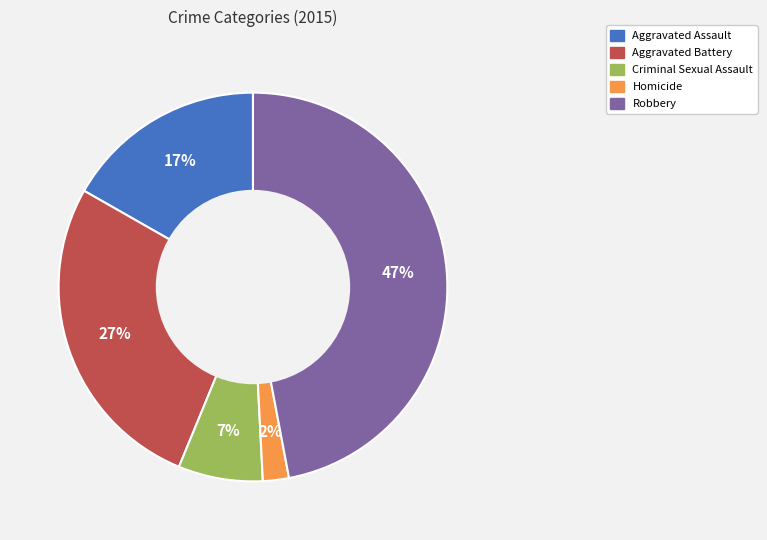

Does any single category account for the majority?

No